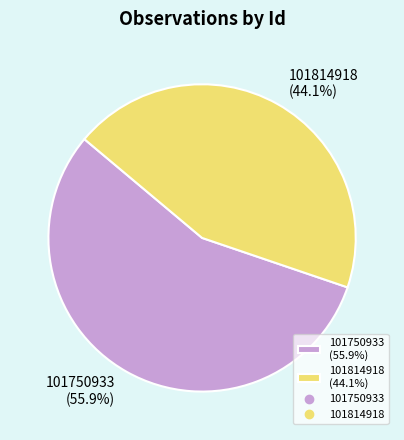

True or false: 101750933 accounts for 65% of the total.

False